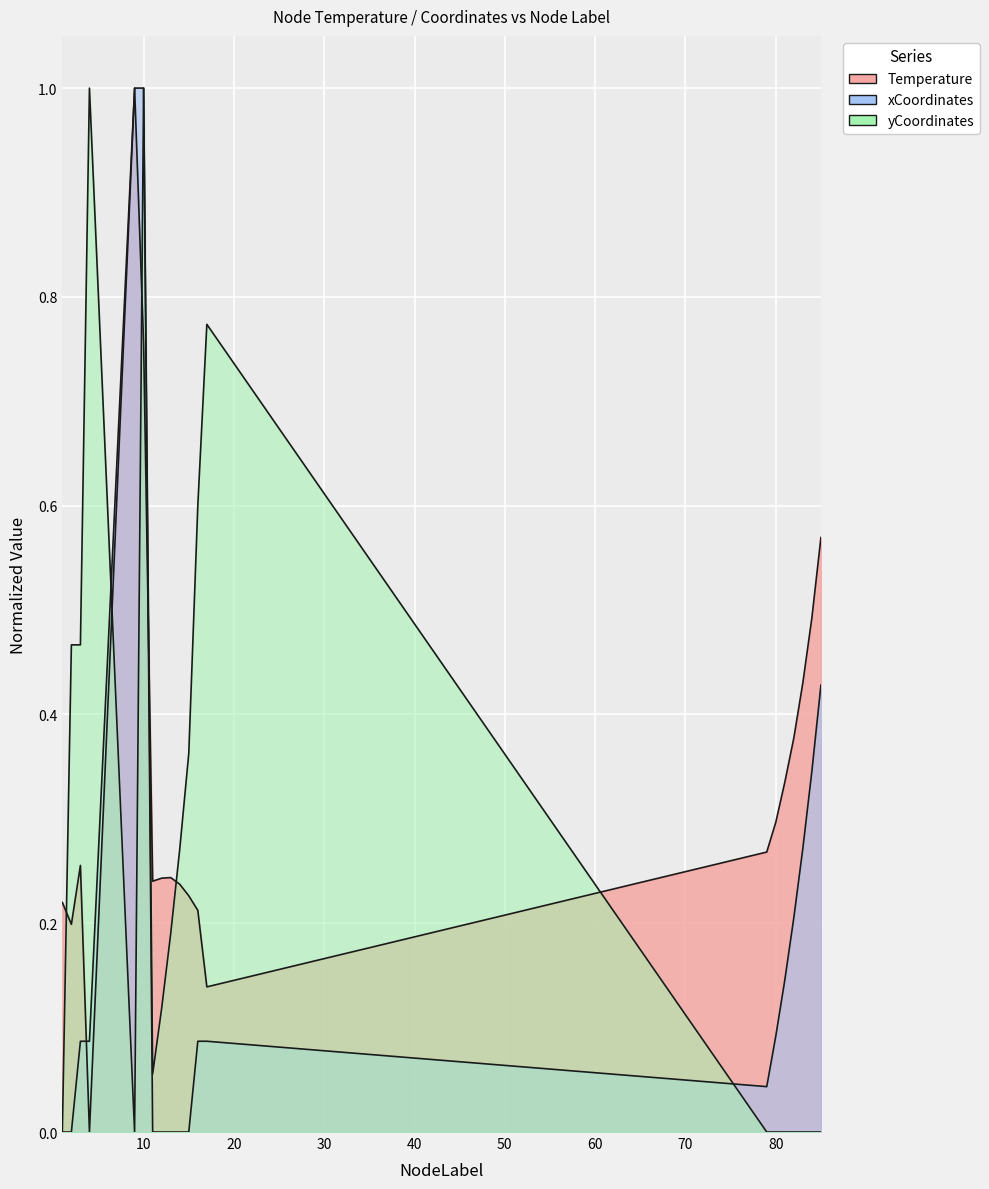

Where do yCoordinates and Temperature first cross each other?

1 and 2